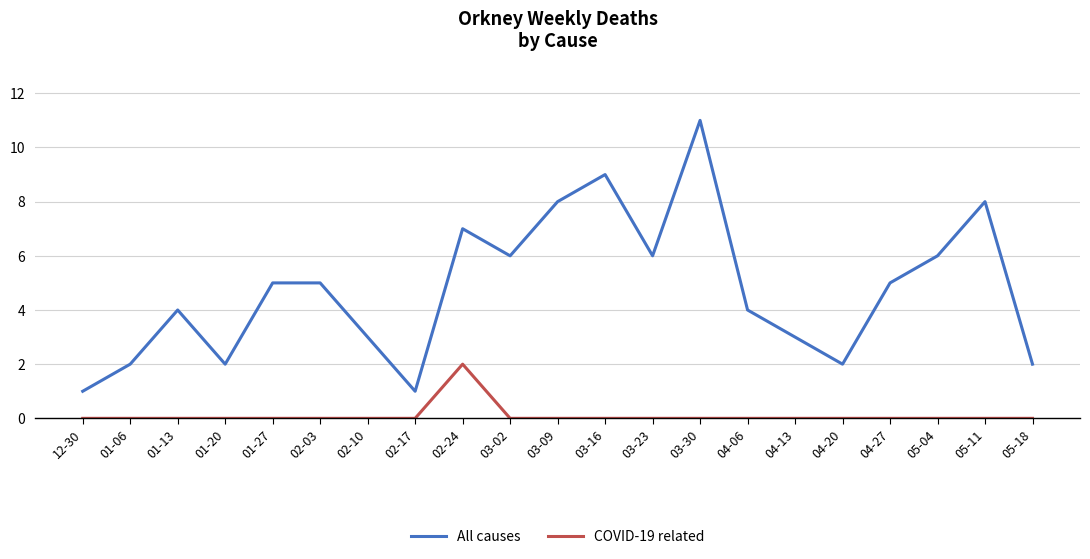

Between 04-13 and 05-04, which series saw the biggest shift?

All causes